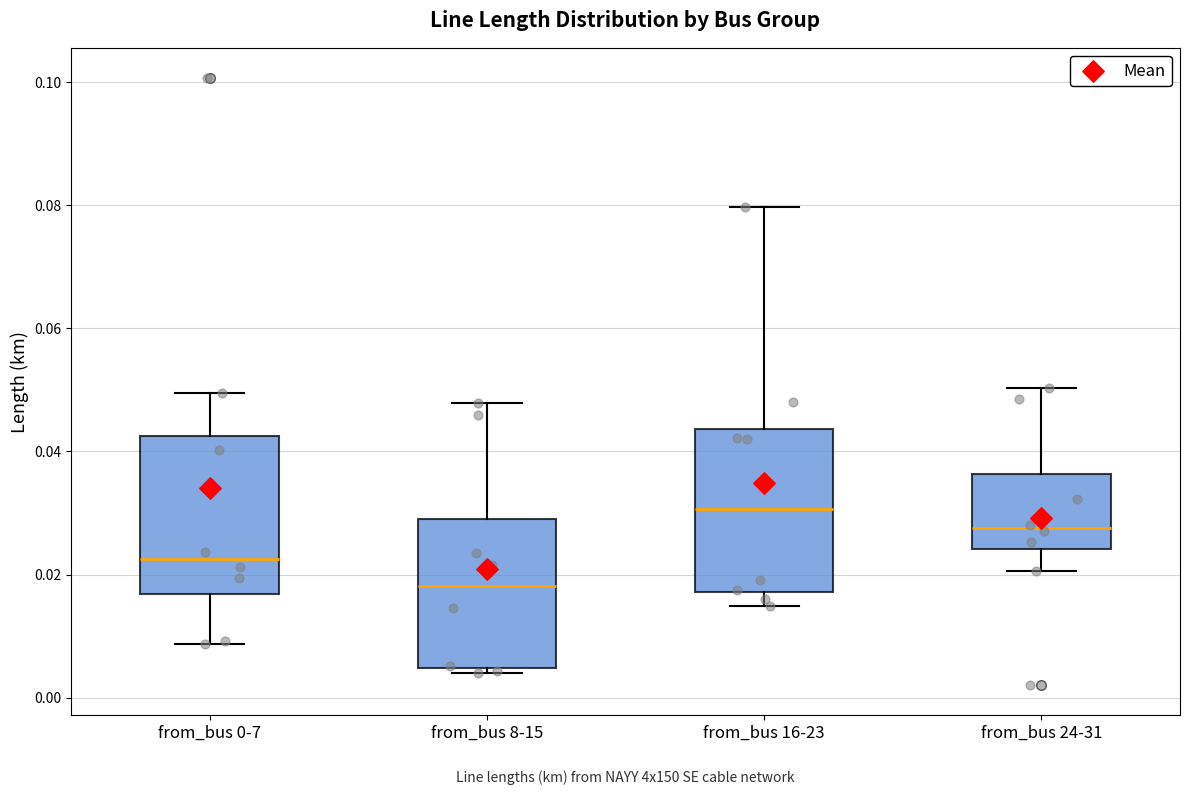

Where does the upper whisker of the box for from_bus 8-15 end on the y-axis? The values are not printed on the chart, so give them approximately, as read against the axis.

0.048